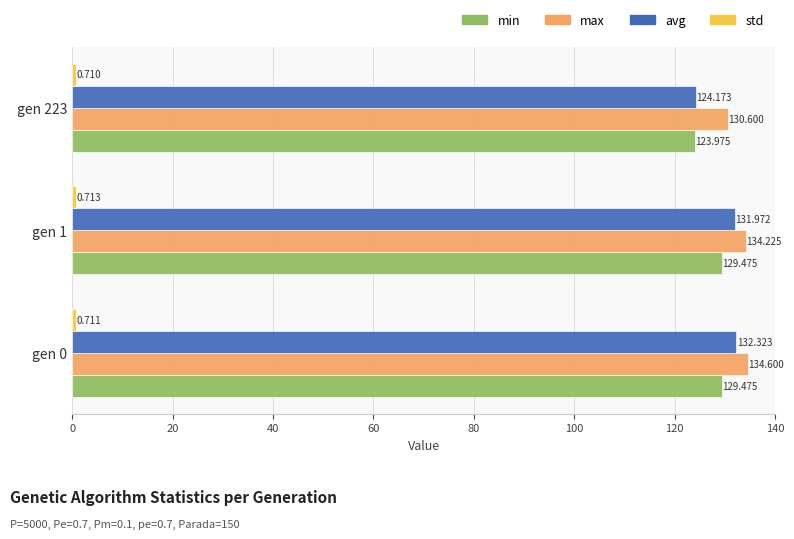

Between gen 0 and gen 1, which series saw the biggest shift?

max